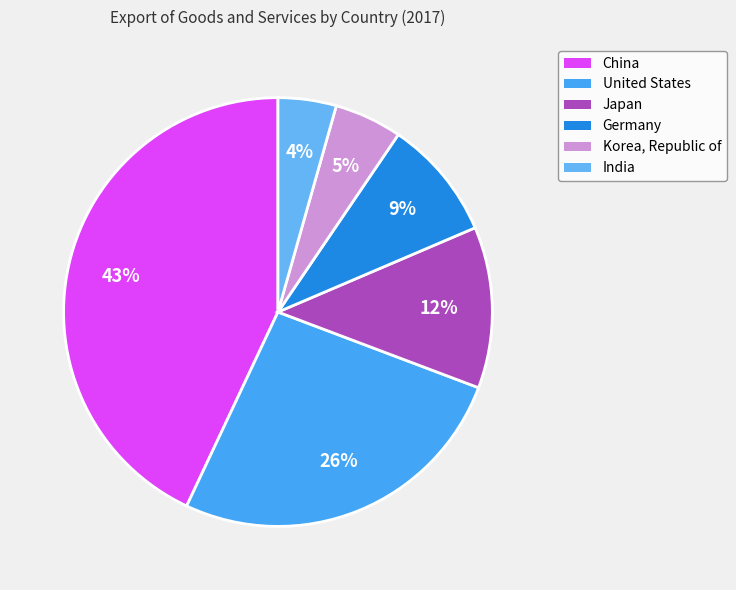

The India slice represents 4% of the pie. True or false?

True